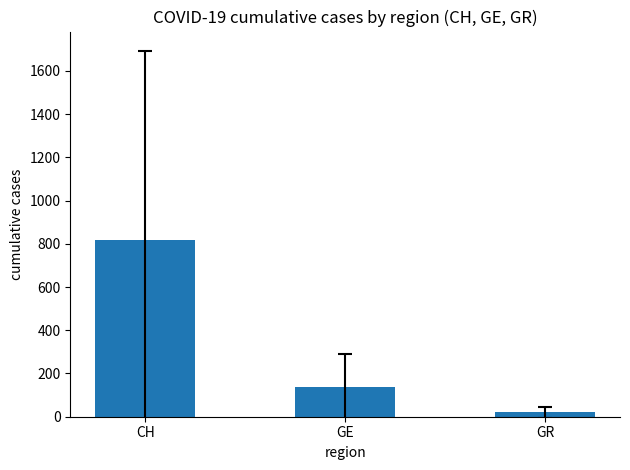

What is the label of the 1st bar from the right?

GR